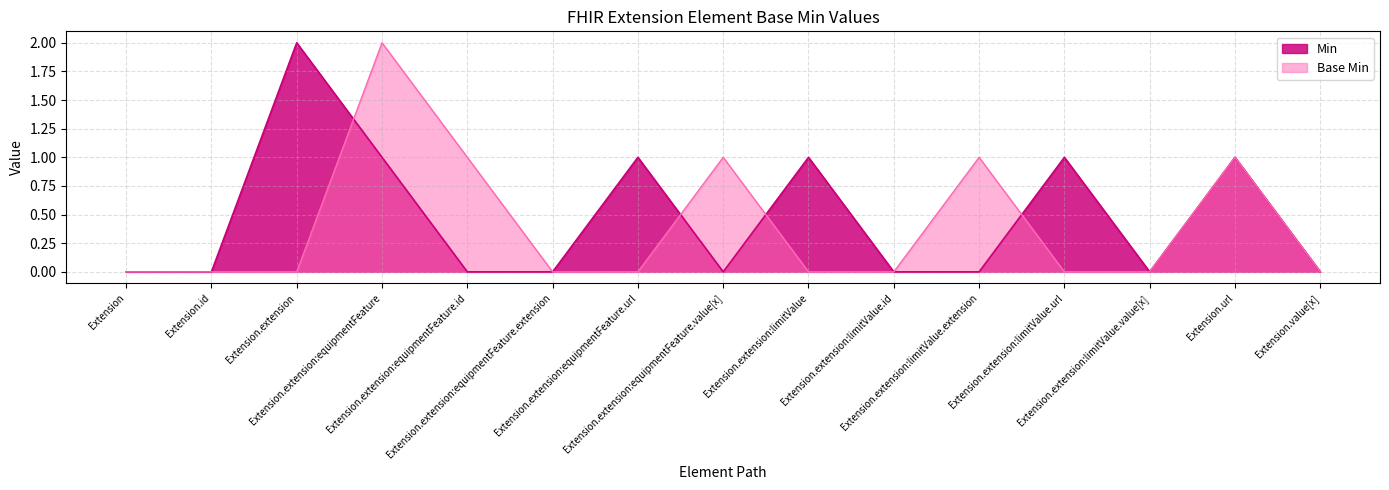

Which has a higher value, Extension.extension:equipmentFeature.value[x] or Extension.value[x]?

Extension.extension:equipmentFeature.value[x]